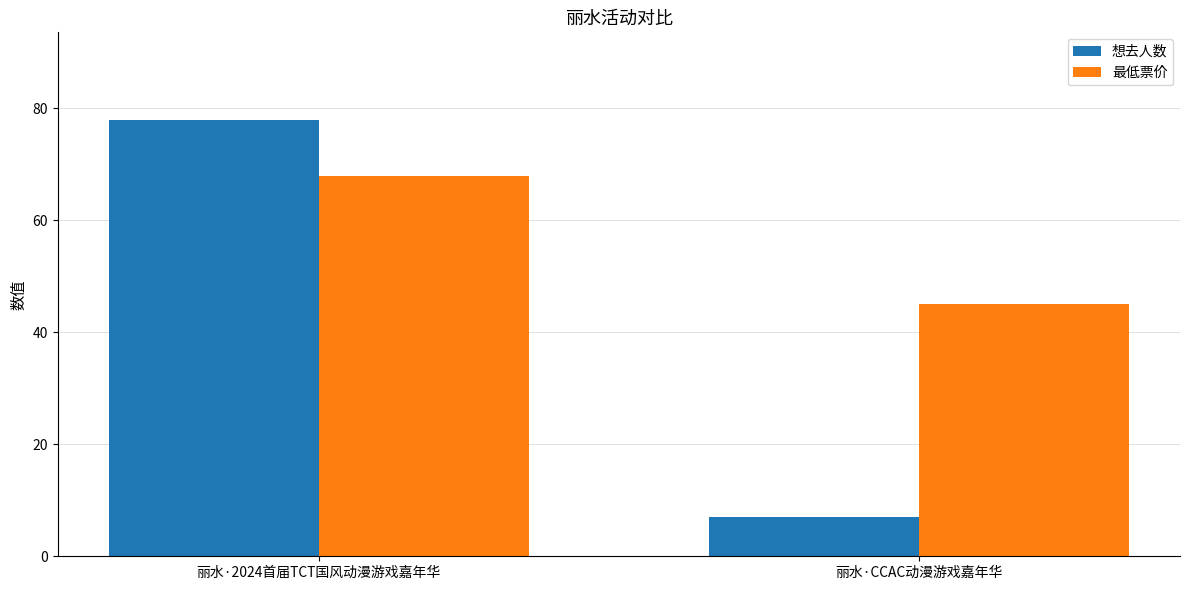

What are all the series names shown in the legend?

想去人数, 最低票价